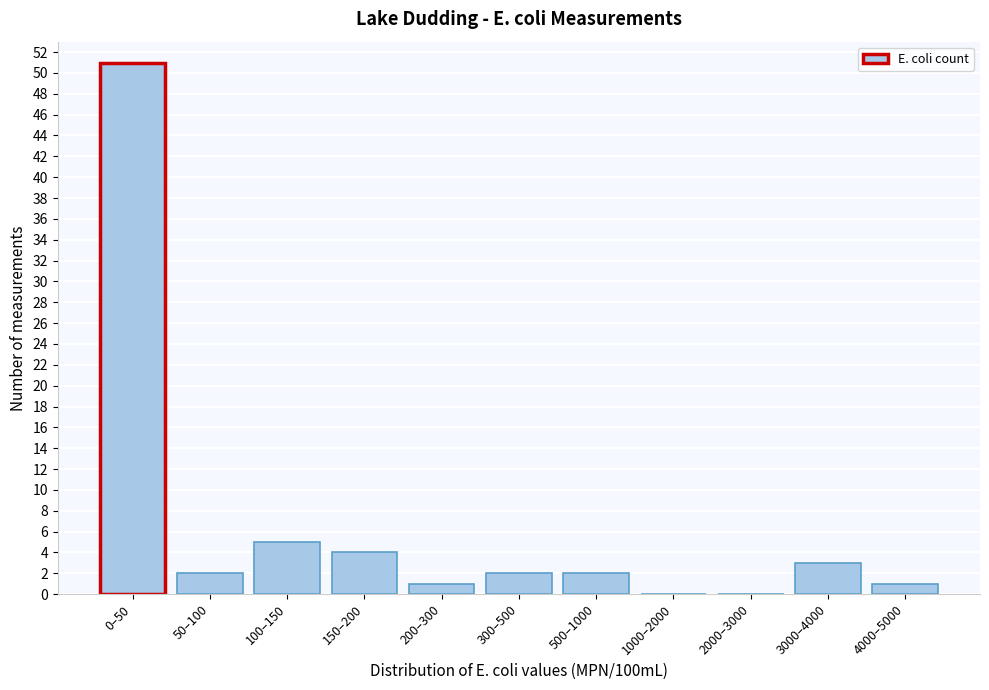

Reading left to right, list all the values displayed in this chart.

0–50=51	50–100=2	100–150=5	150–200=4	200–300=1	300–500=2	500–1000=2	1000–2000=0	2000–3000=0	3000–4000=3	4000–5000=1